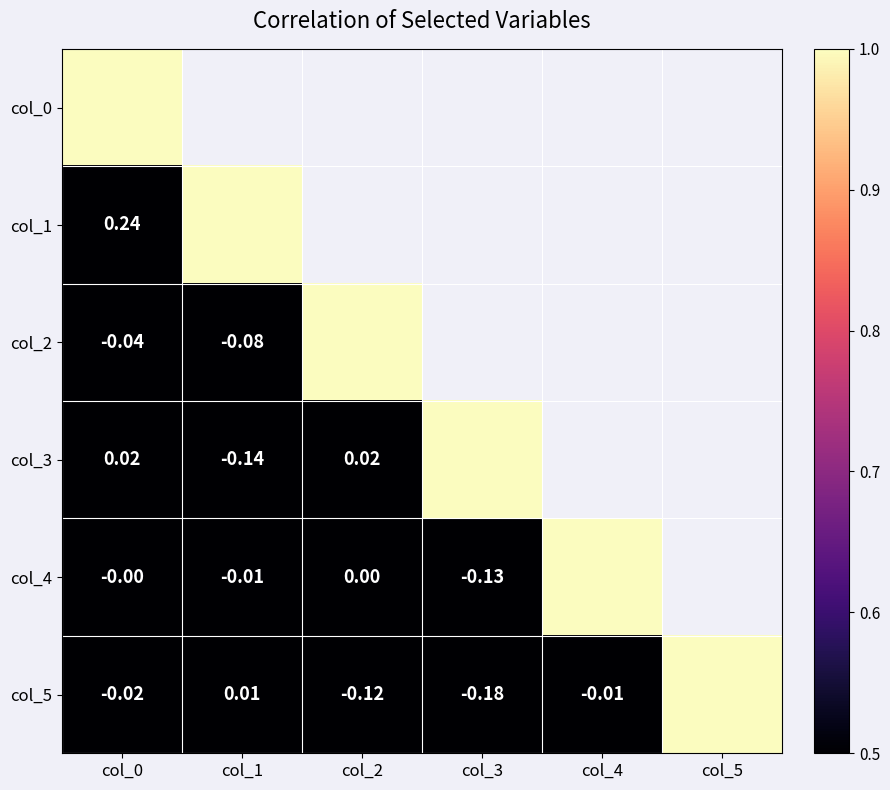

How many values in col_4 are above zero?

2